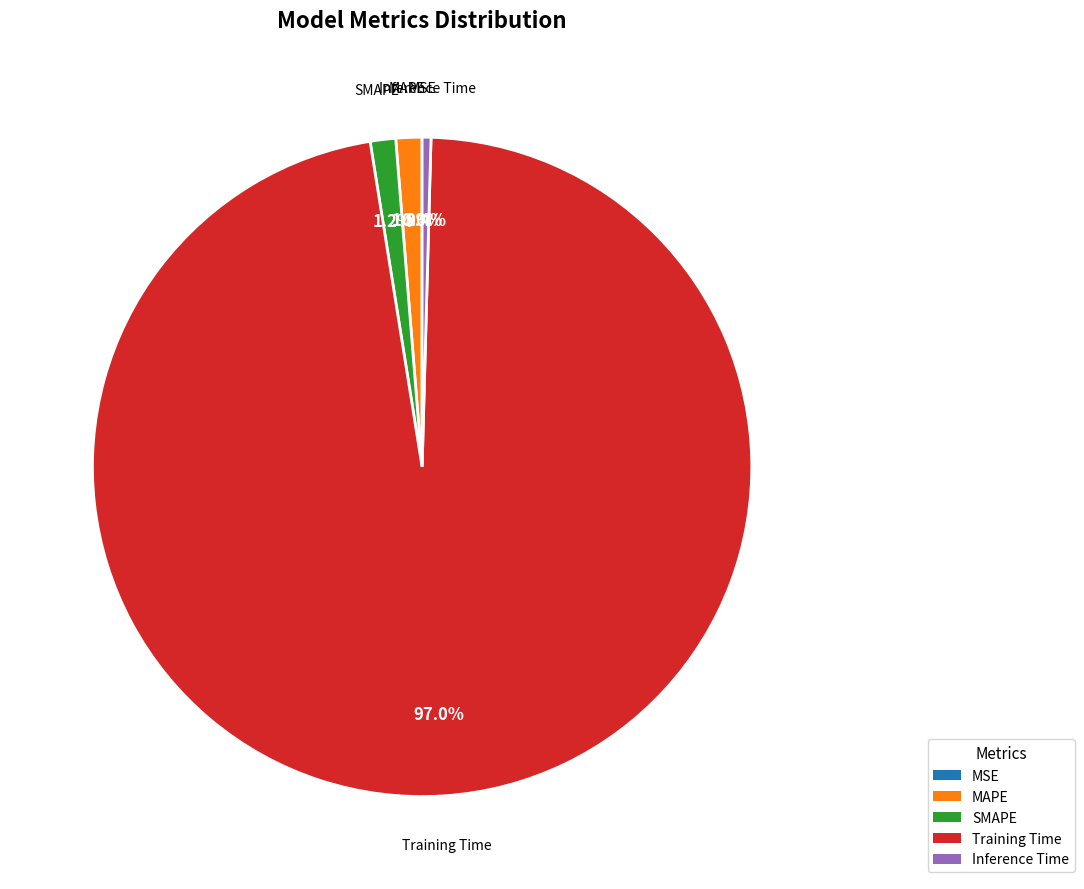

Which category accounts for the majority?

Training Time